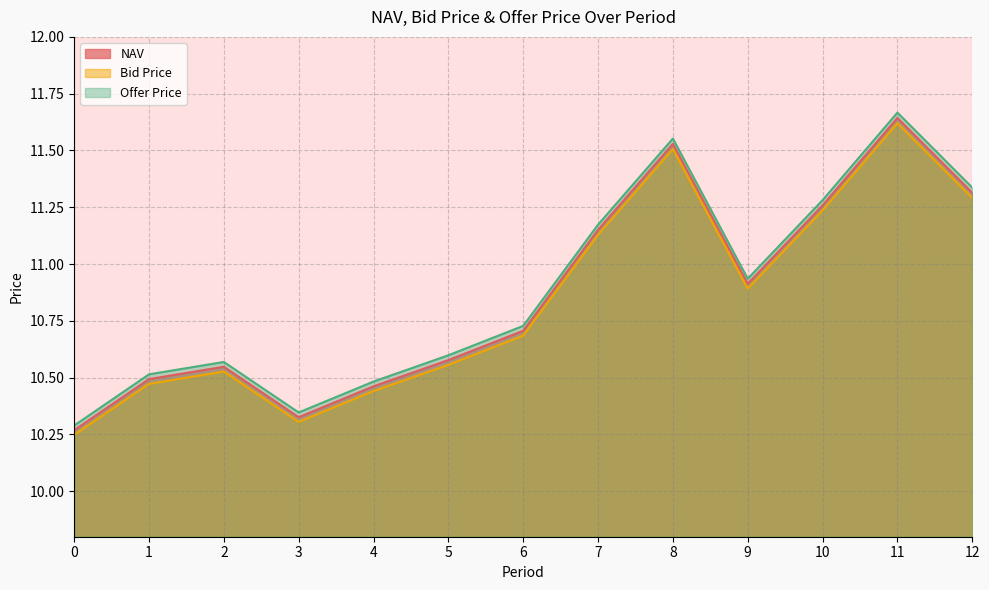

True or false: Bid Price and NAV intersect in this chart.

False